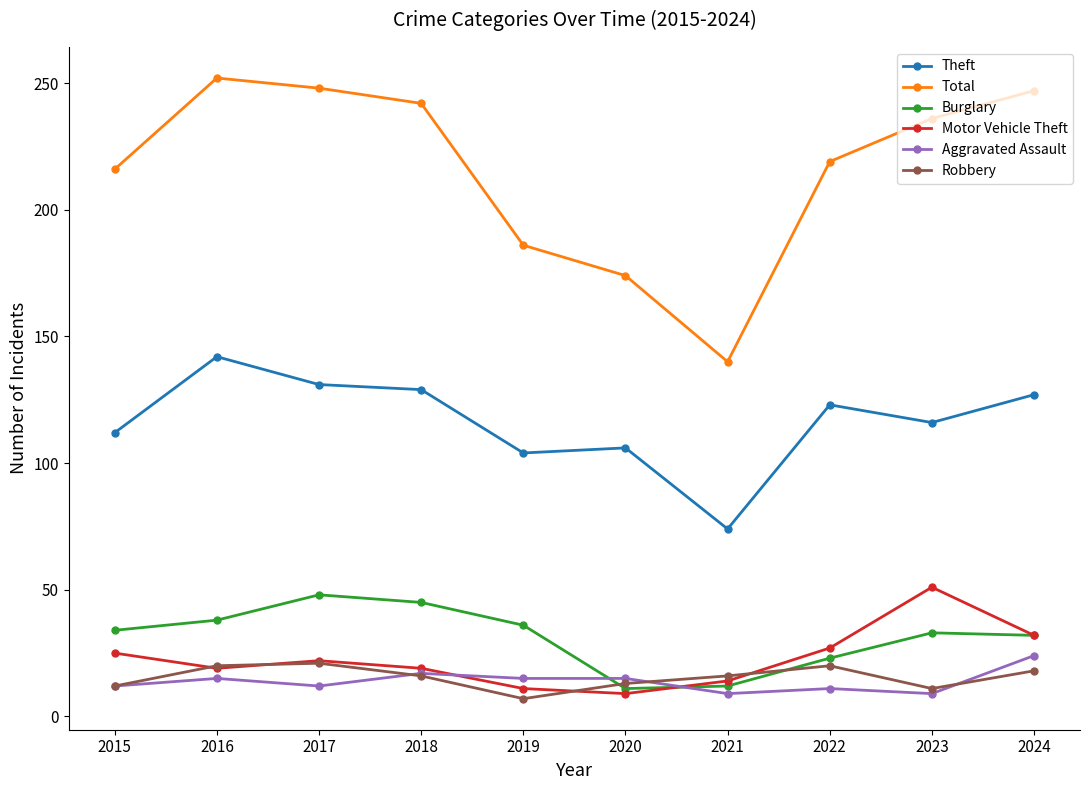

Does the chart have visible grid lines?

No